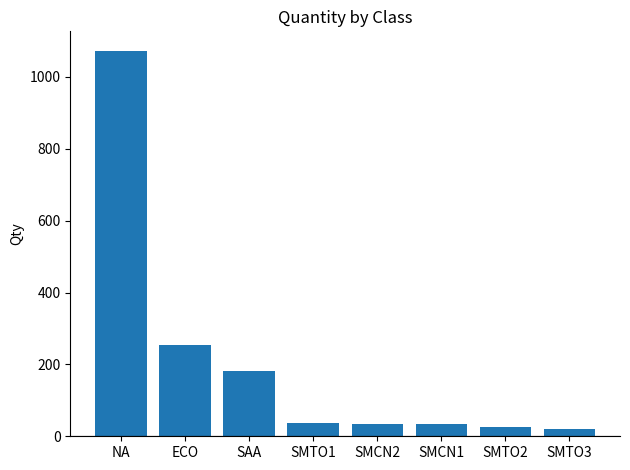

What is the average value?

208